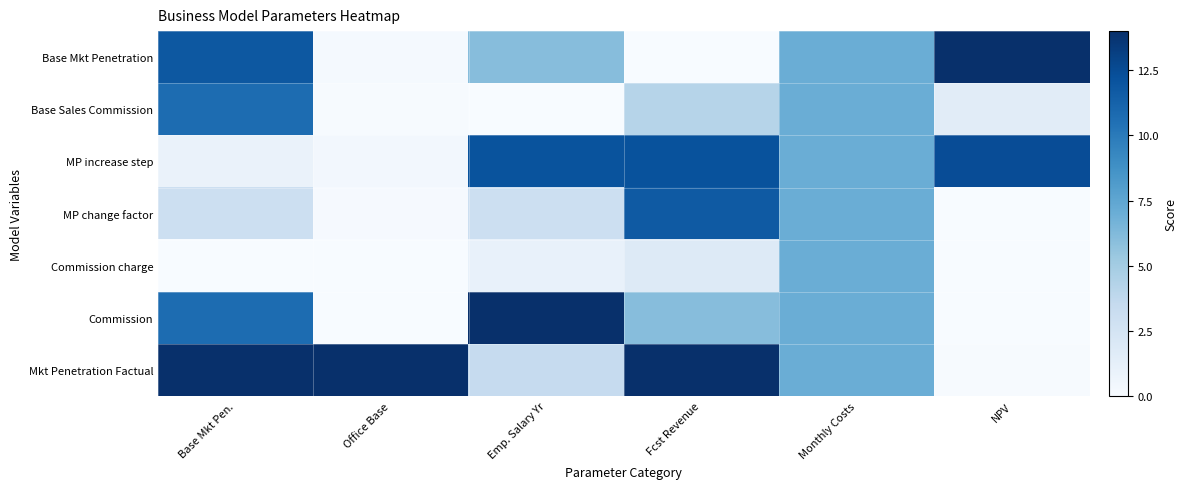

Between Office Base and Emp. Salary Yr, which series saw the biggest shift?

Commission